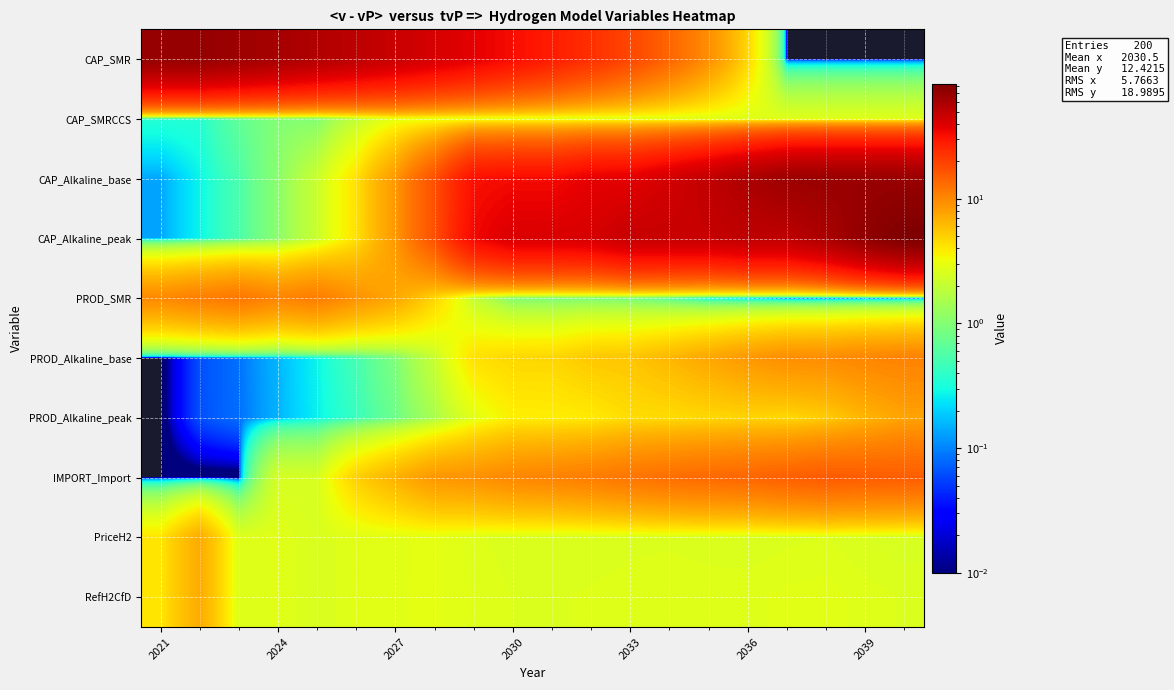

List the series in order of their peak value, highest first.

CAP_Alkaline_peak, CAP_SMR, CAP_Alkaline_base, IMPORT_Import, PROD_SMR, PROD_Alkaline_base, PROD_Alkaline_peak, RefH2CfD, PriceH2, CAP_SMRCCS